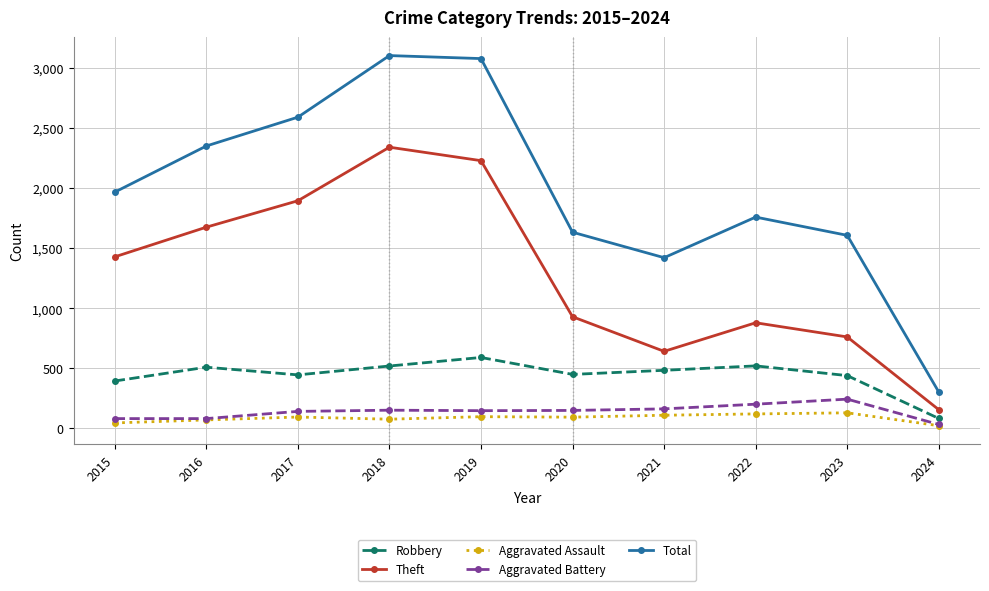

What is the sum of all Total values?

19824